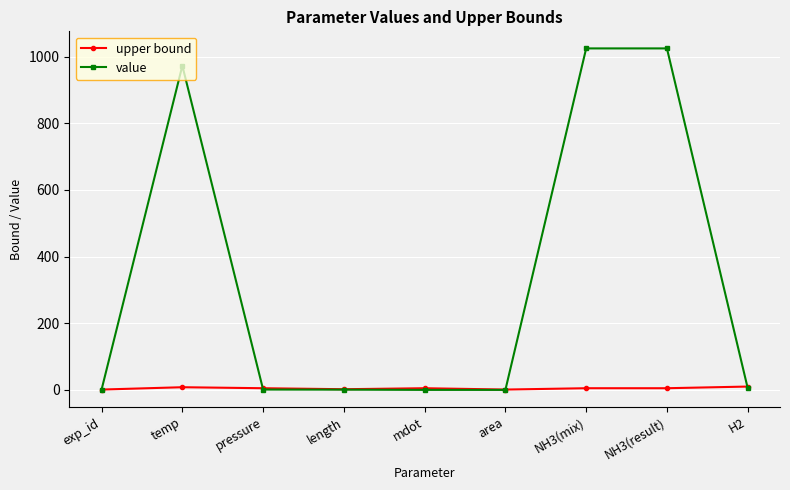

What is the label of the 2nd point from the left?

temp